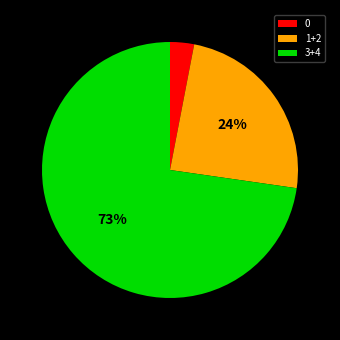

What percentage is the 0 slice, to the nearest percent?

3%